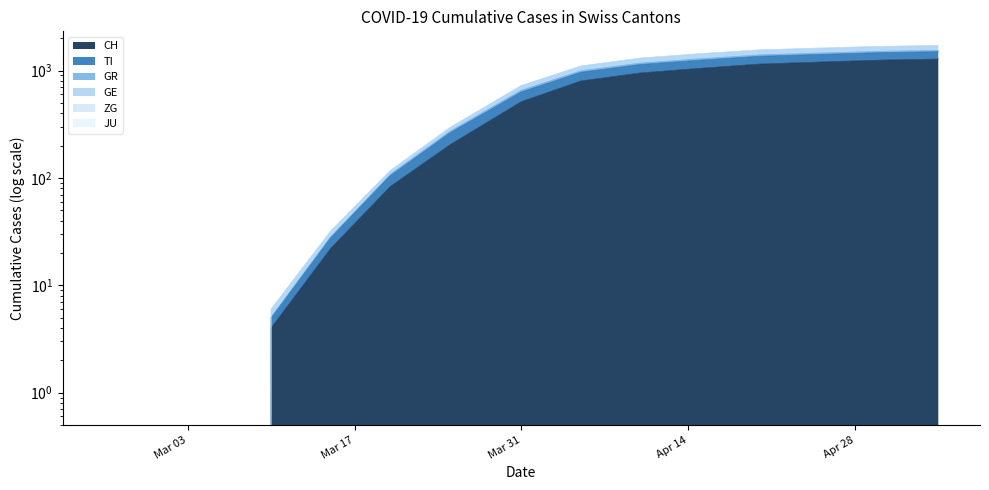

True or false: TI and CH cross at least once.

False